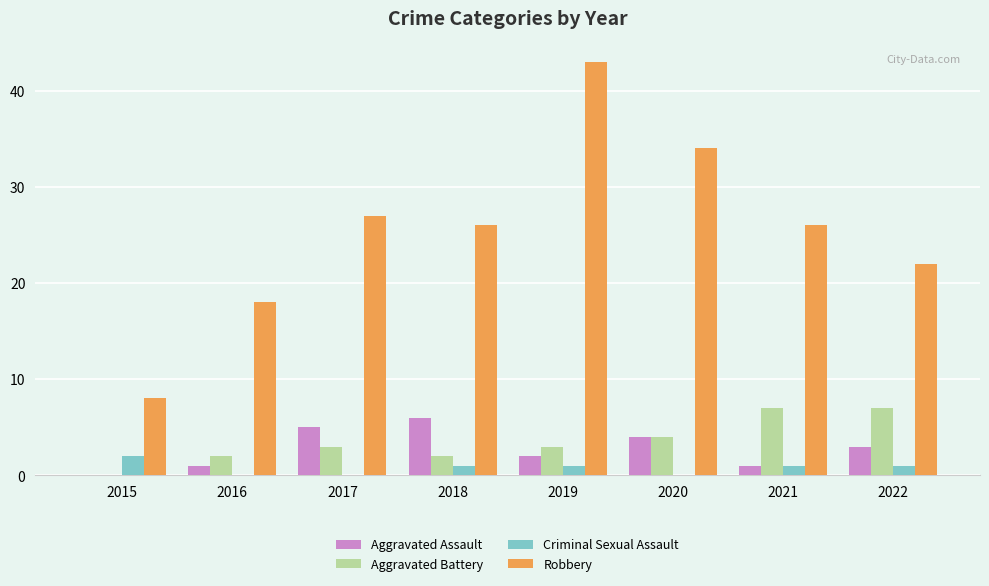

What is the sum of all Robbery values?

204